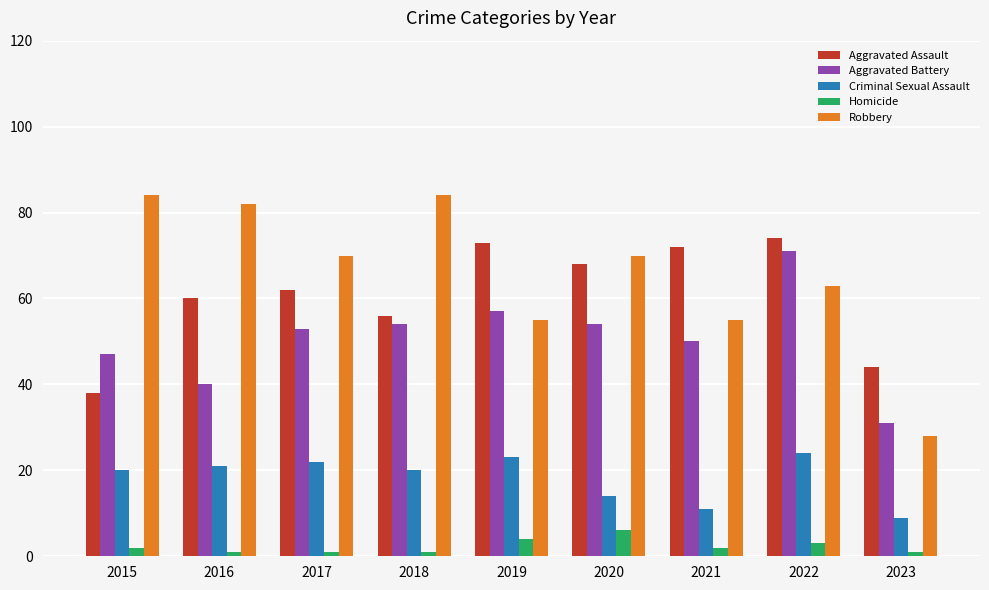

Which series has the largest range (max minus min)?

Robbery